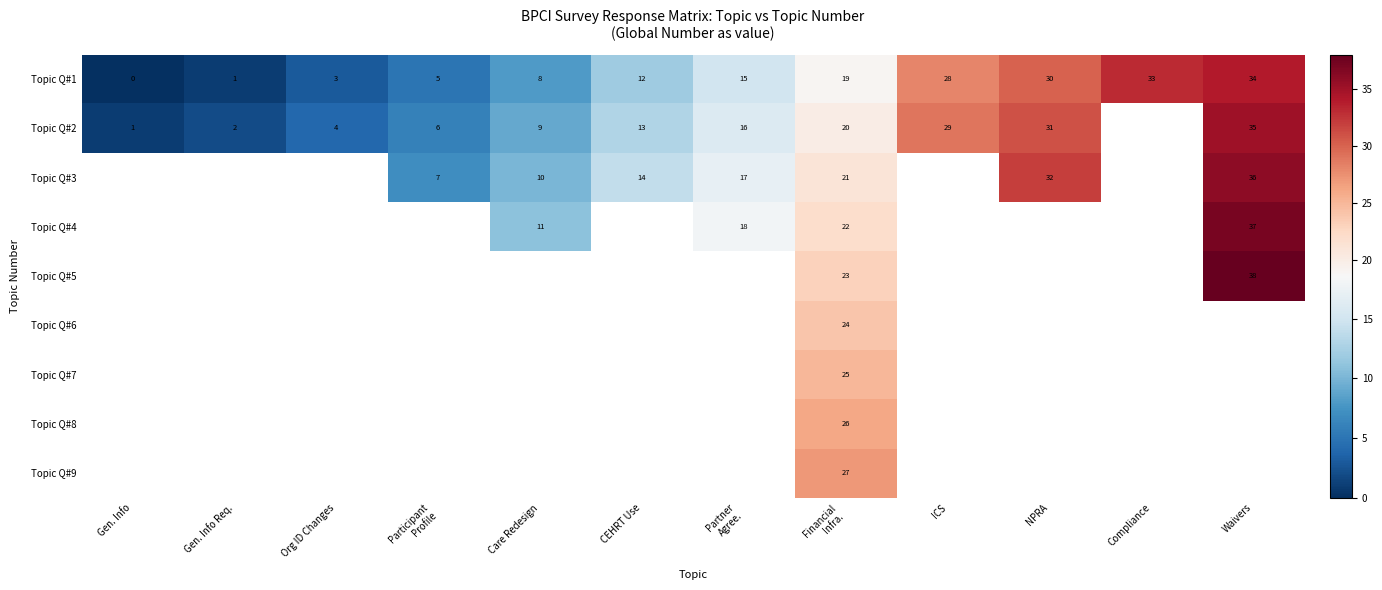

What is the approximate value of Topic Q#1 at Waivers, to the nearest 10?

30